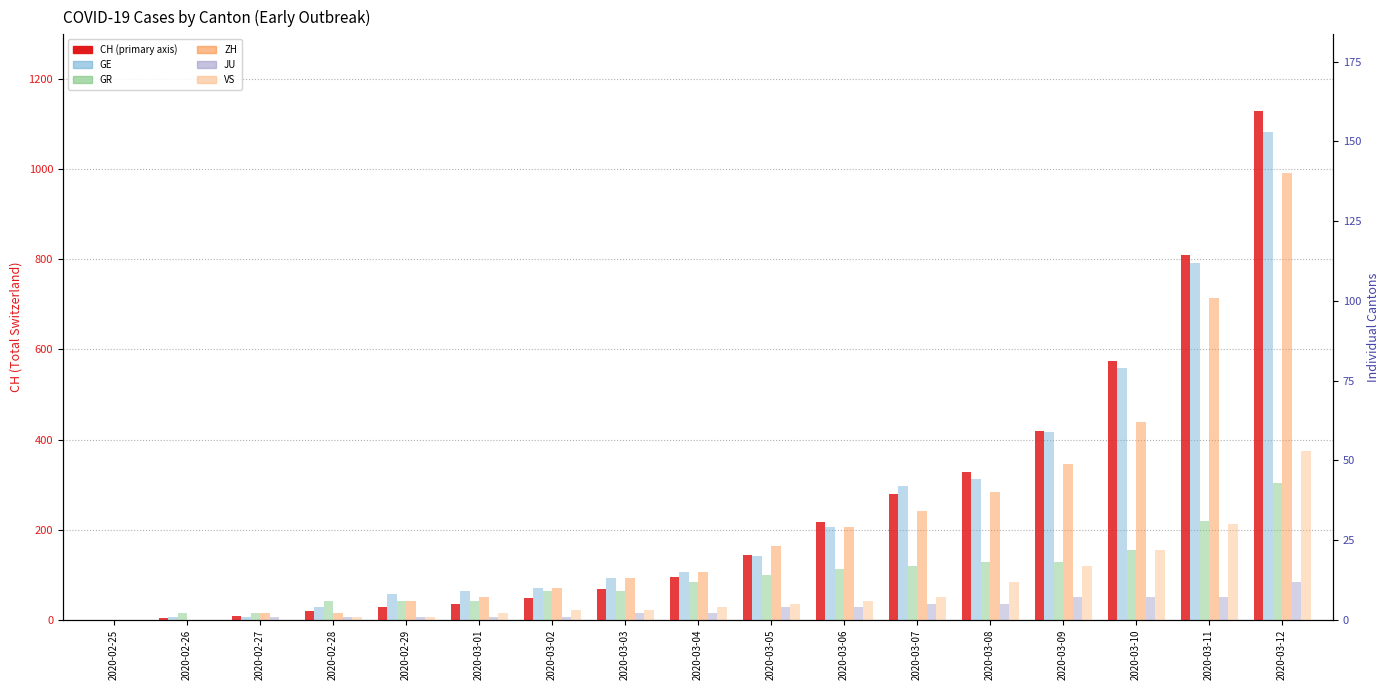

What position from the left is 2020-03-05?

10